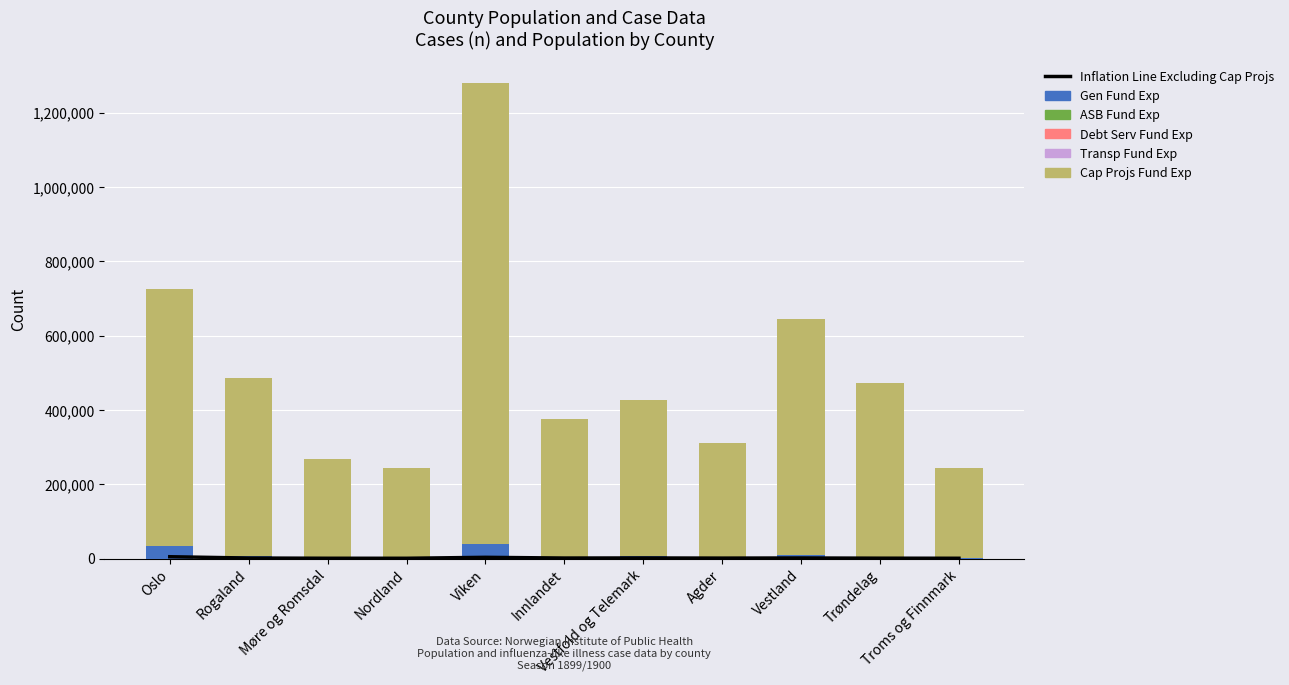

The value of Cap Projs Fund Exp at Møre og Romsdal is 141032.1. True or false?

False